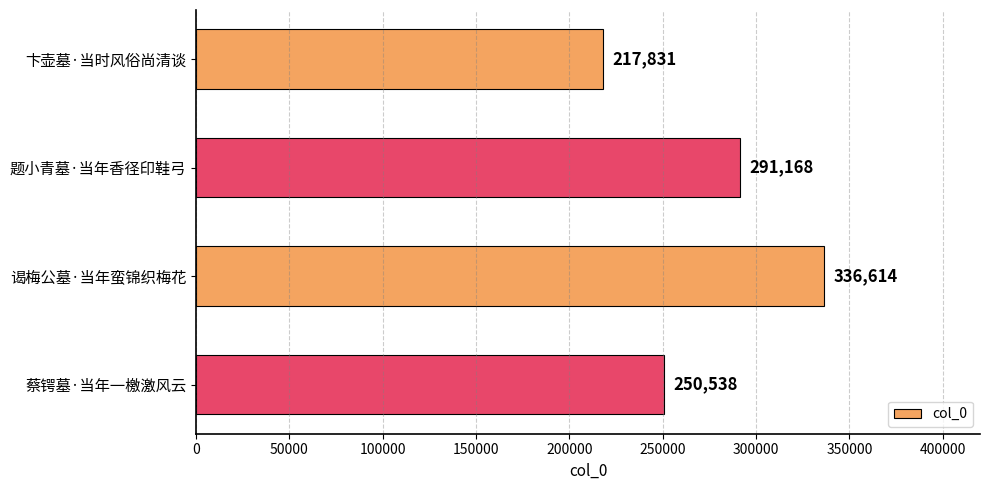

What is the maximum value shown in the chart?

336614